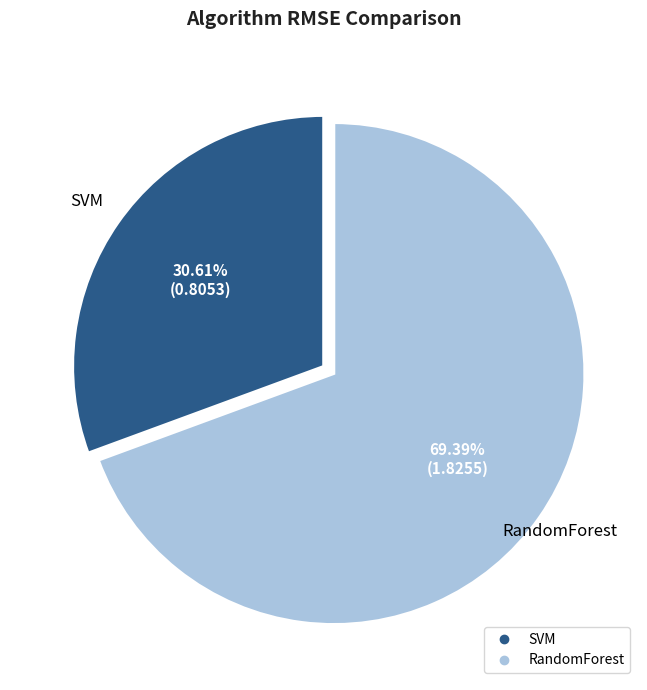

Rank the categories by value from lowest to highest.

SVM, RandomForest